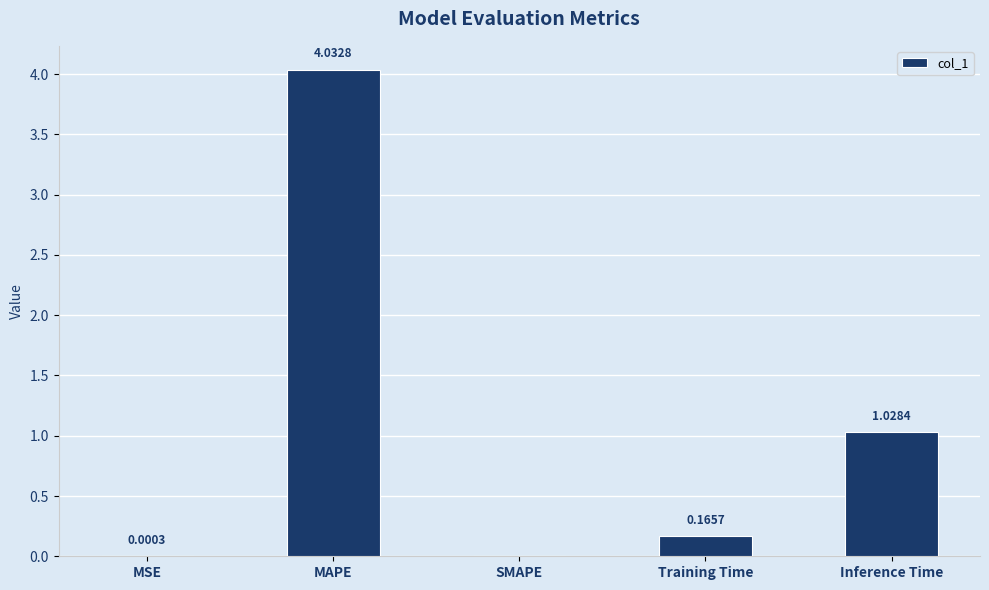

What is the sum of the values at Training Time and Inference Time?

1.2